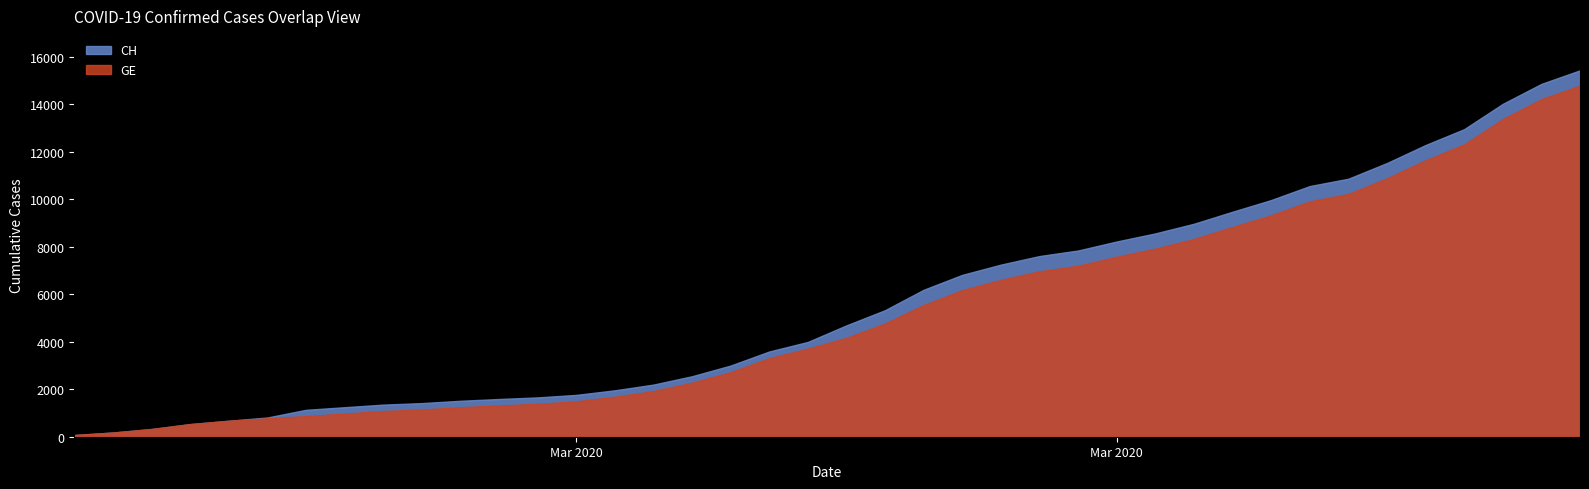

List the series in order of their peak value, highest first.

CH, GE